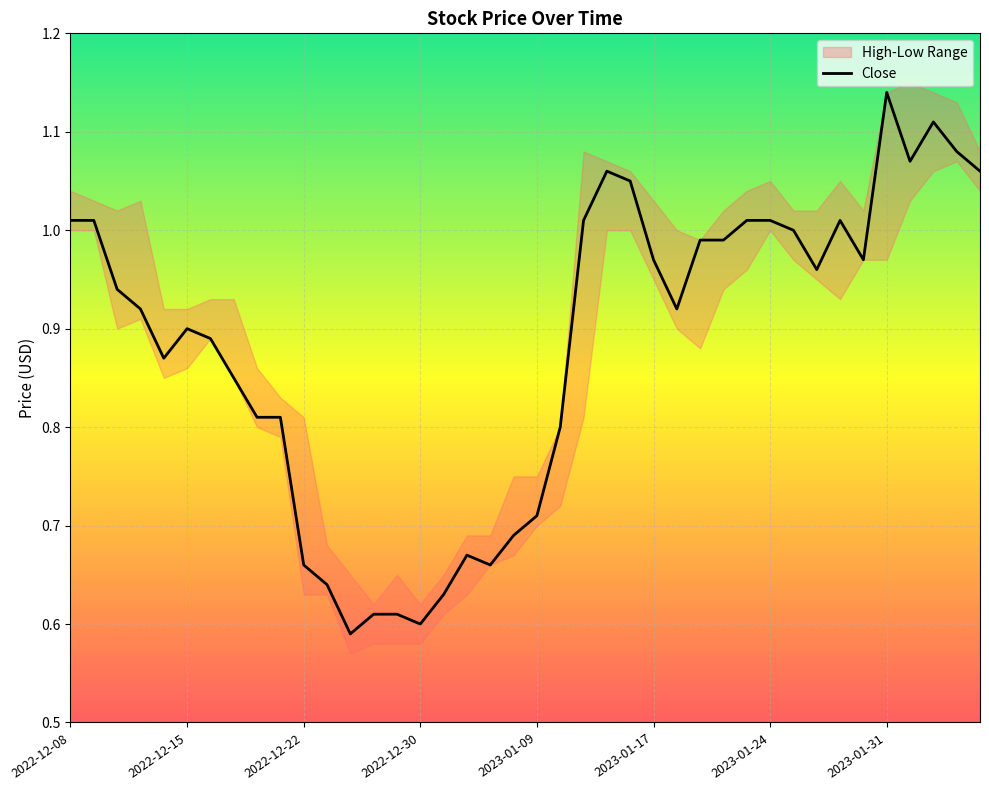

Read the value at 8.

0.8